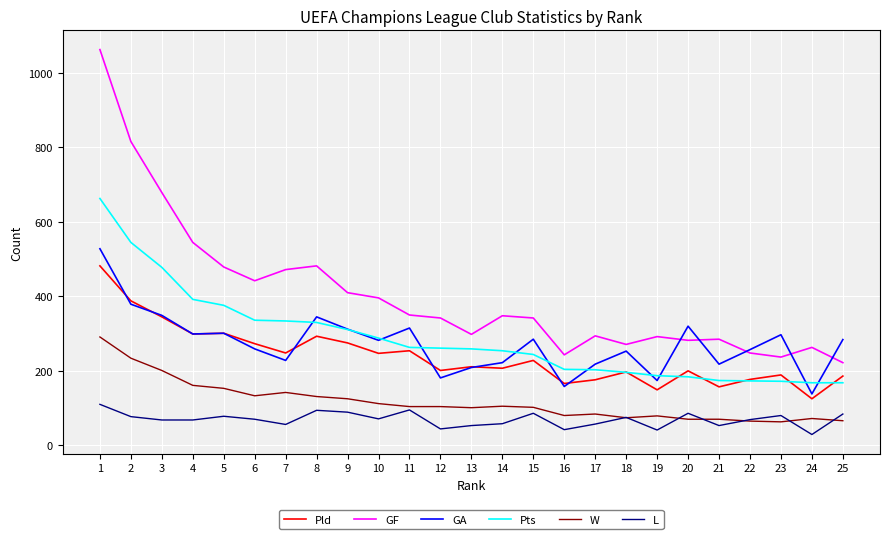

At how many categories does at least one series exceed 688?

2